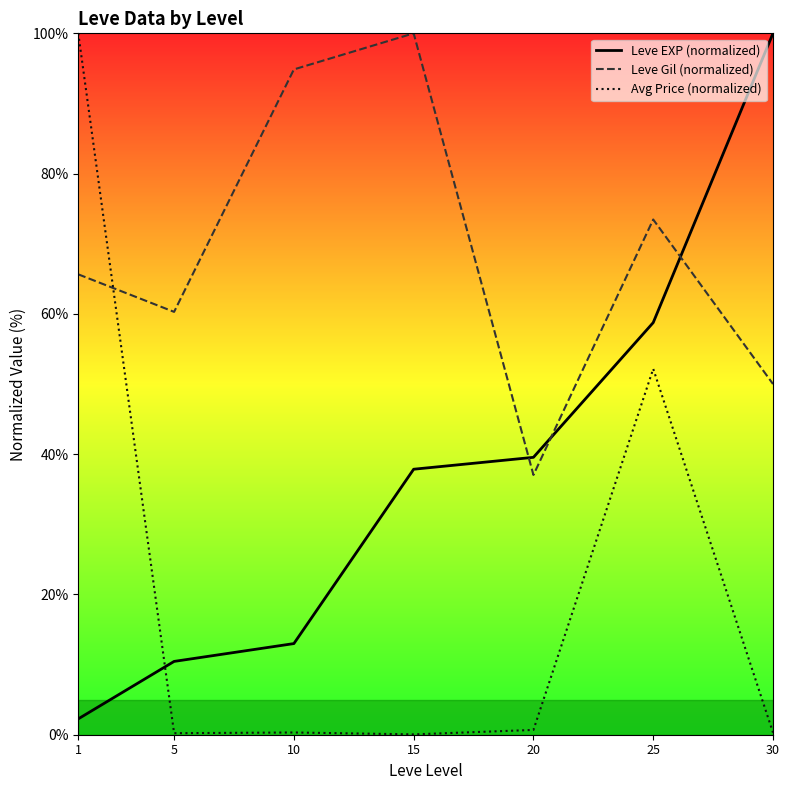

List the series in order of their peak value, lowest first.

Leve EXP (normalized), Leve Gil (normalized), Avg Price (normalized)